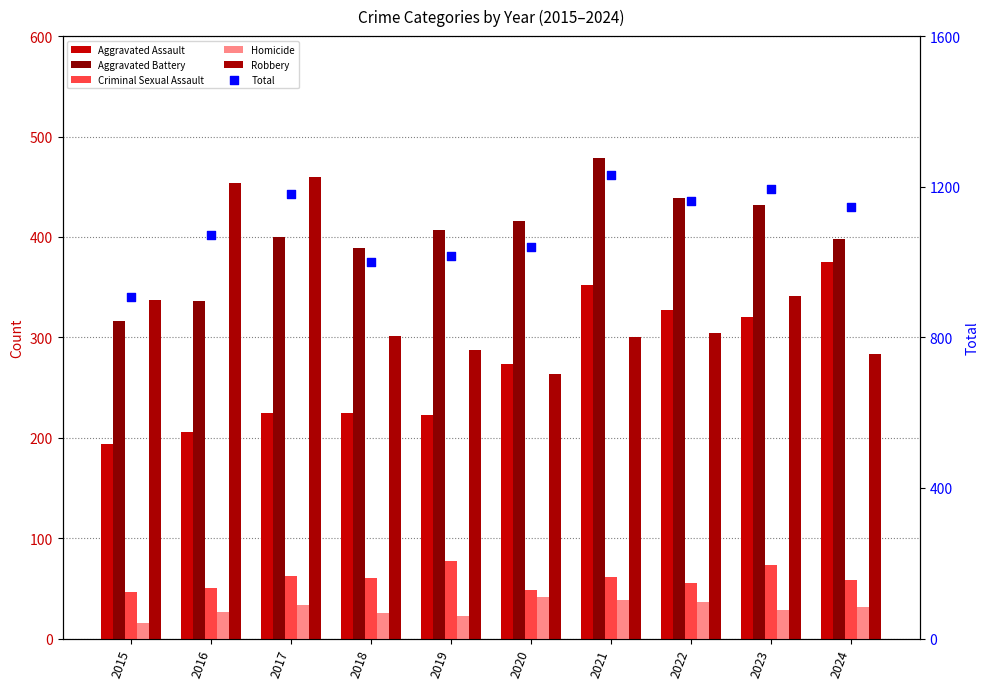

Which series contains the highest Y value?

Total